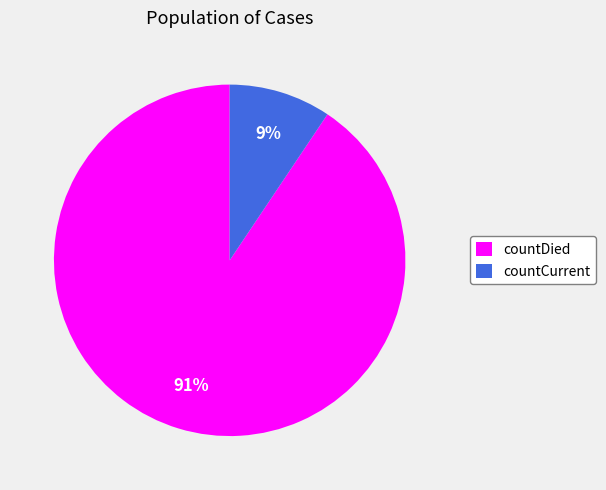

Do countDied and countCurrent together represent more than half of the pie?

Yes